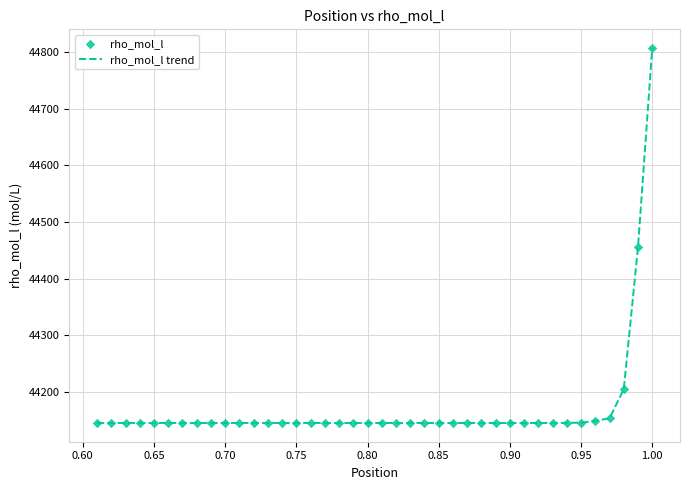

What is the smallest value displayed?

44145.1